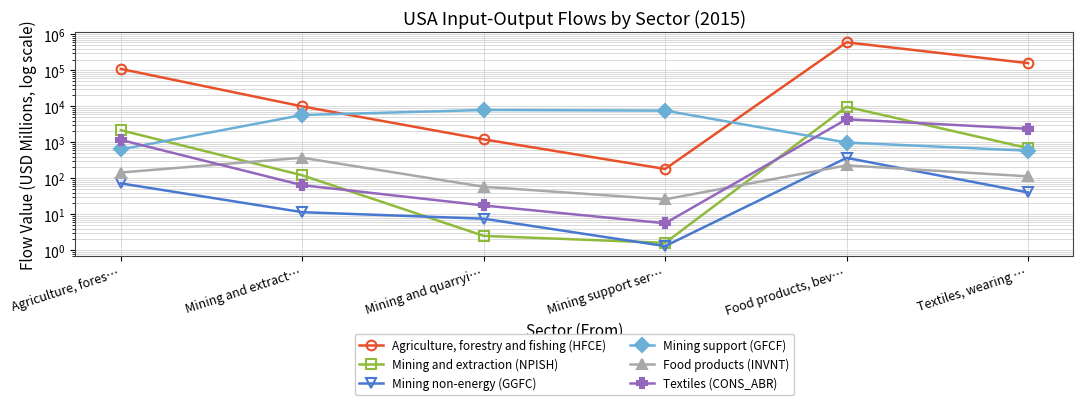

True or false: Mining non-energy (GGFC) has a value of 13.1 at Mining and quarryi….

False